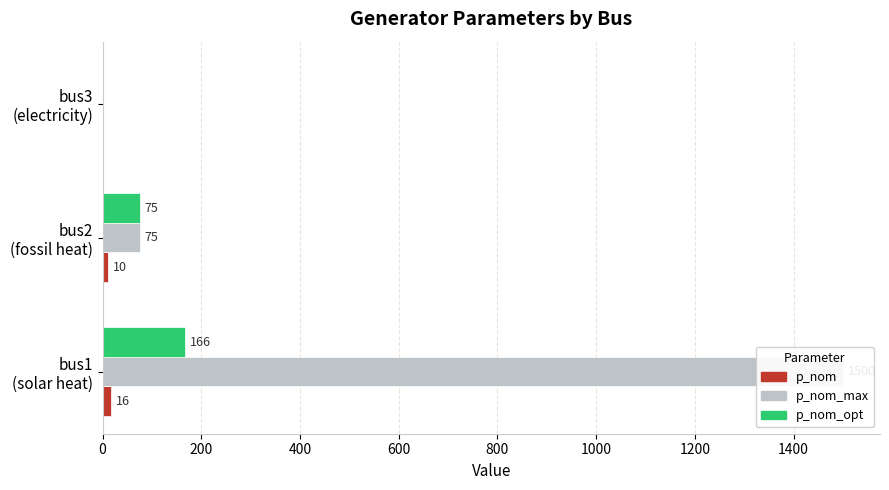

The value of p_nom_opt at bus3 (electricity) is 52.0. True or false?

False